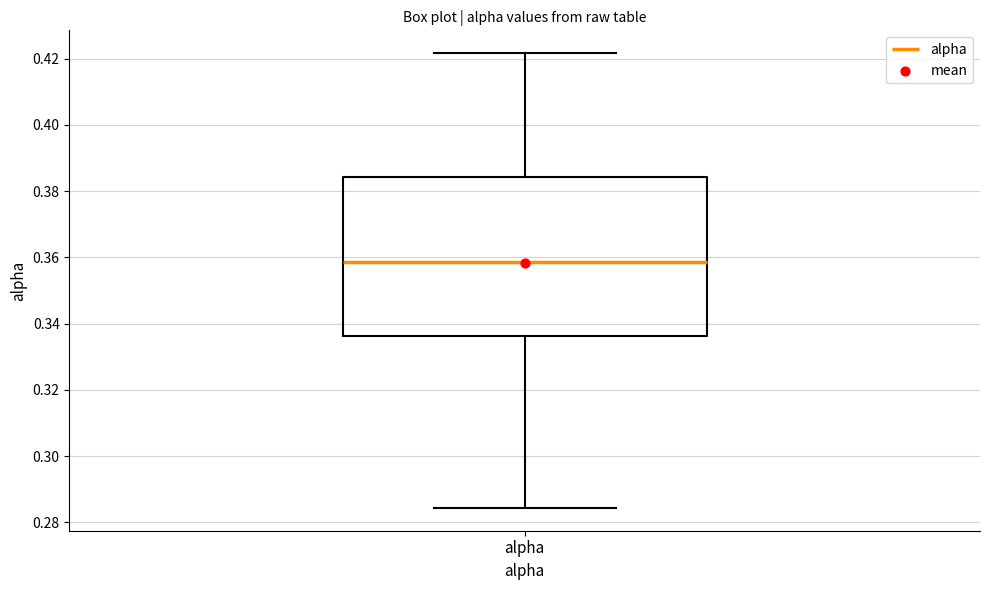

Where does the upper whisker of the box for alpha end on the y-axis? The values are not printed on the chart, so give them approximately, as read against the axis.

0.422